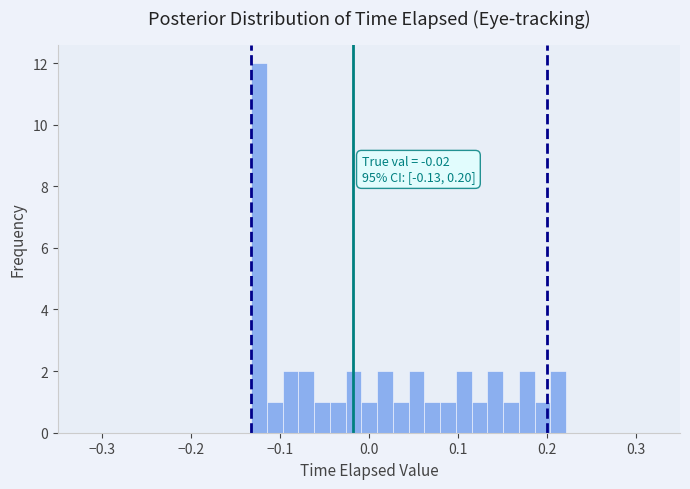

Around what value on the x-axis is the tallest bar? Give the approximate position of its centre, as read against the axis.

-0.12